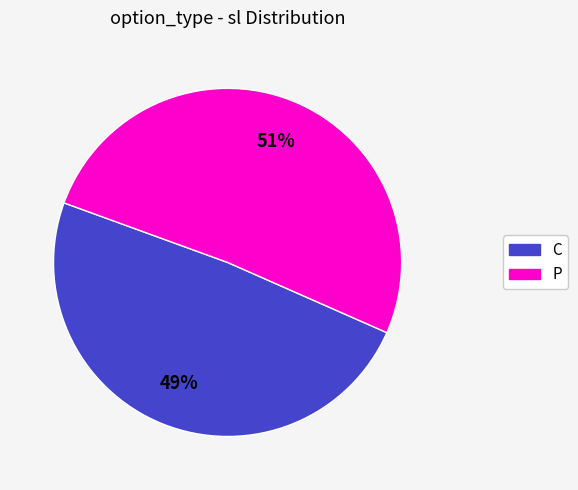

Is C the majority of the pie?

No